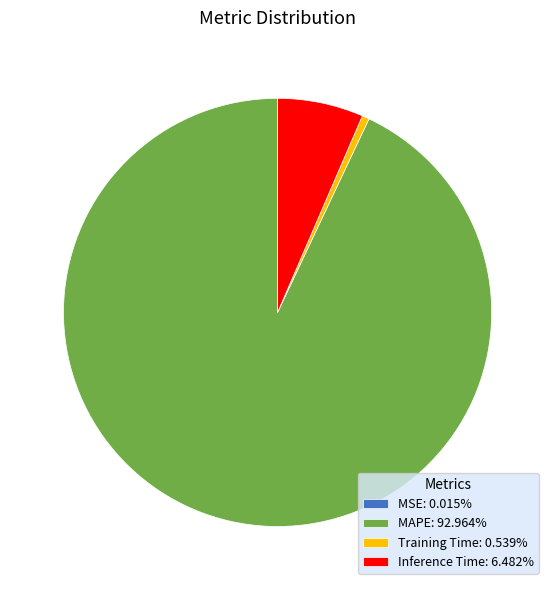

Does Inference Time: 6.482% account for over 50% of the chart?

No